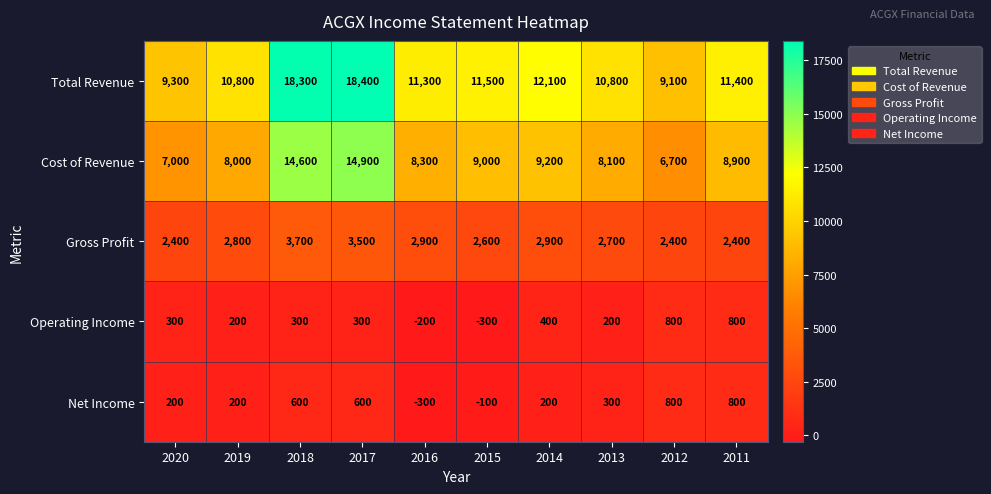

The value of Total Revenue at 2017 is 27558. True or false?

False